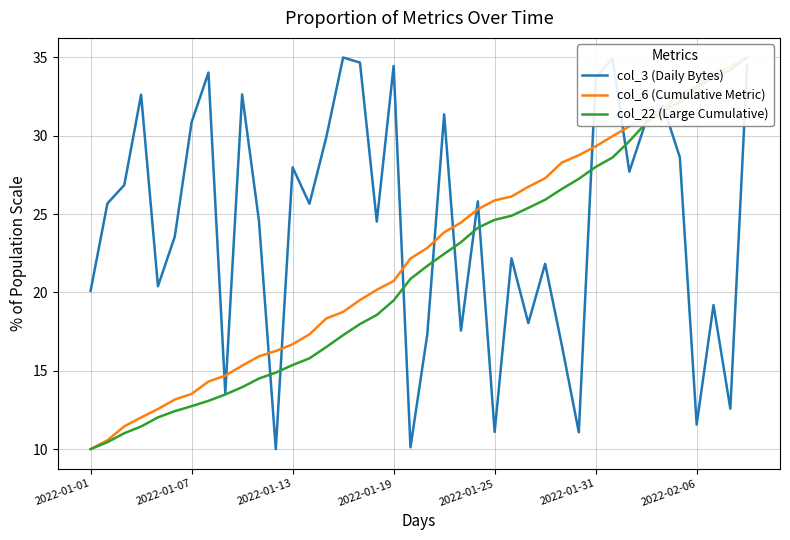

What is the difference between the col_6 (Cumulative Metric) values at 35 and 39?

2.3